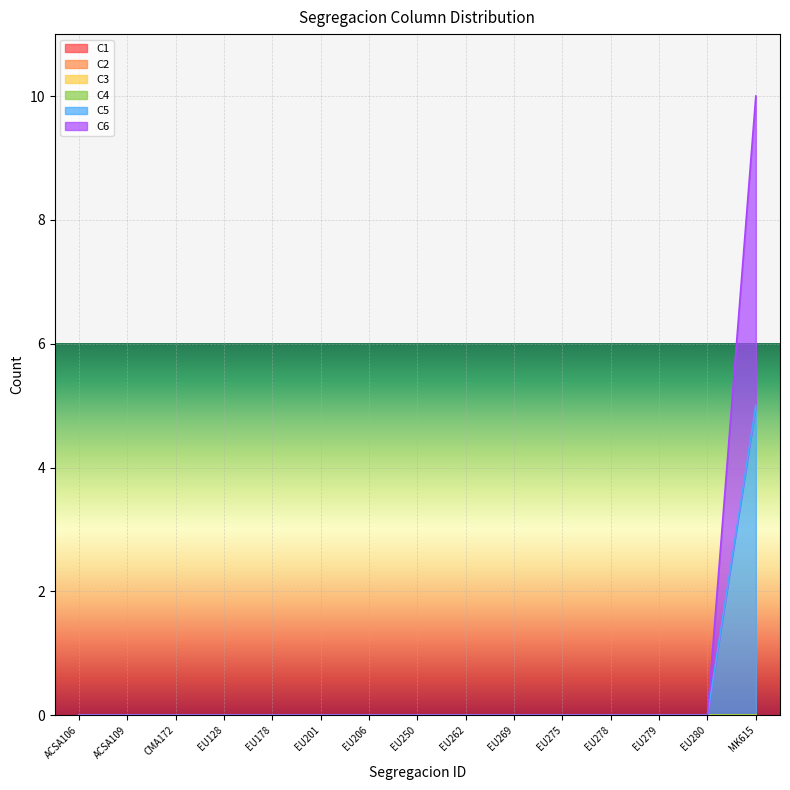

True or false: C3 has more than 1 interior local peaks.

False